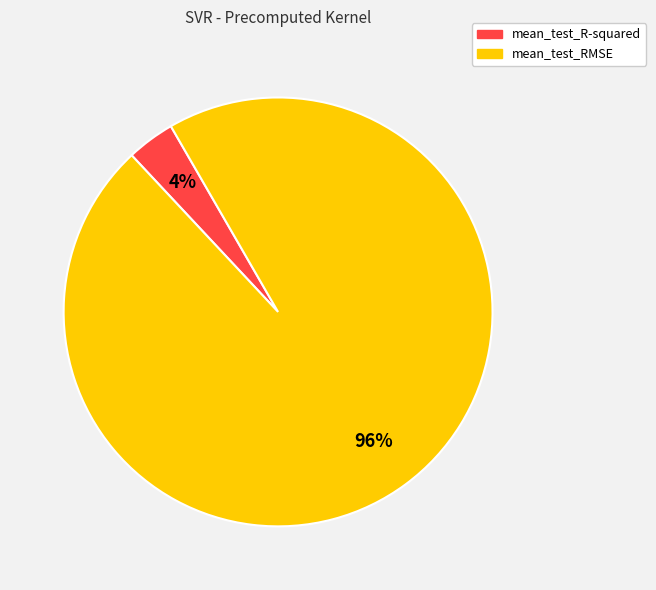

Does mean_test_R-squared account for over 50% of the chart?

No